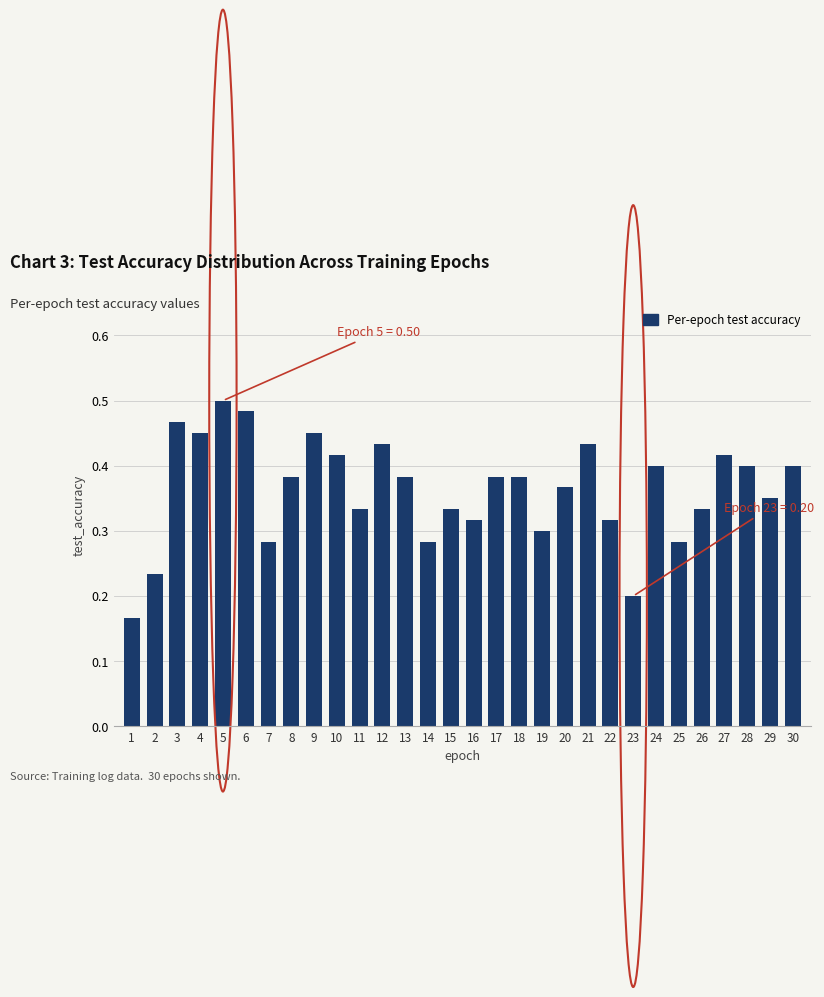

Which has a higher value, 29 or 8?

8